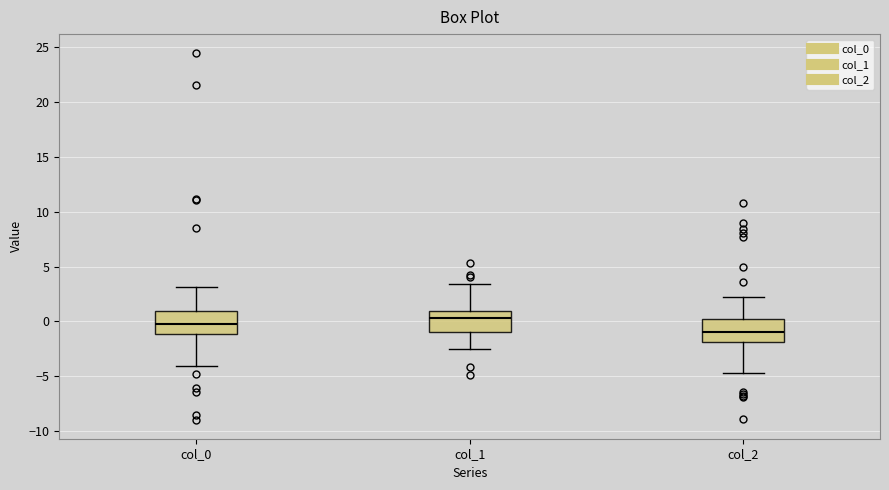

Which box's median line is the highest?

col_1